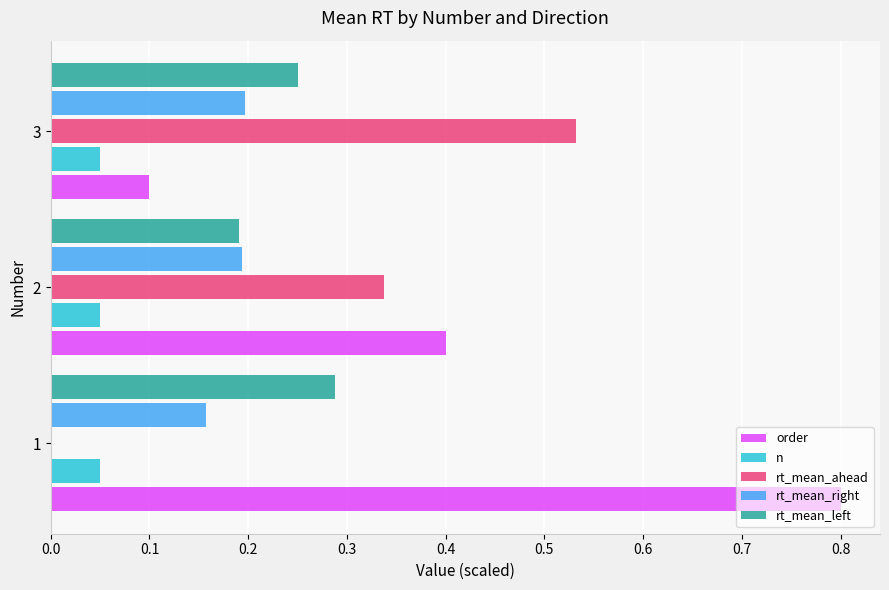

What is the total value across all series at 3?

1.1